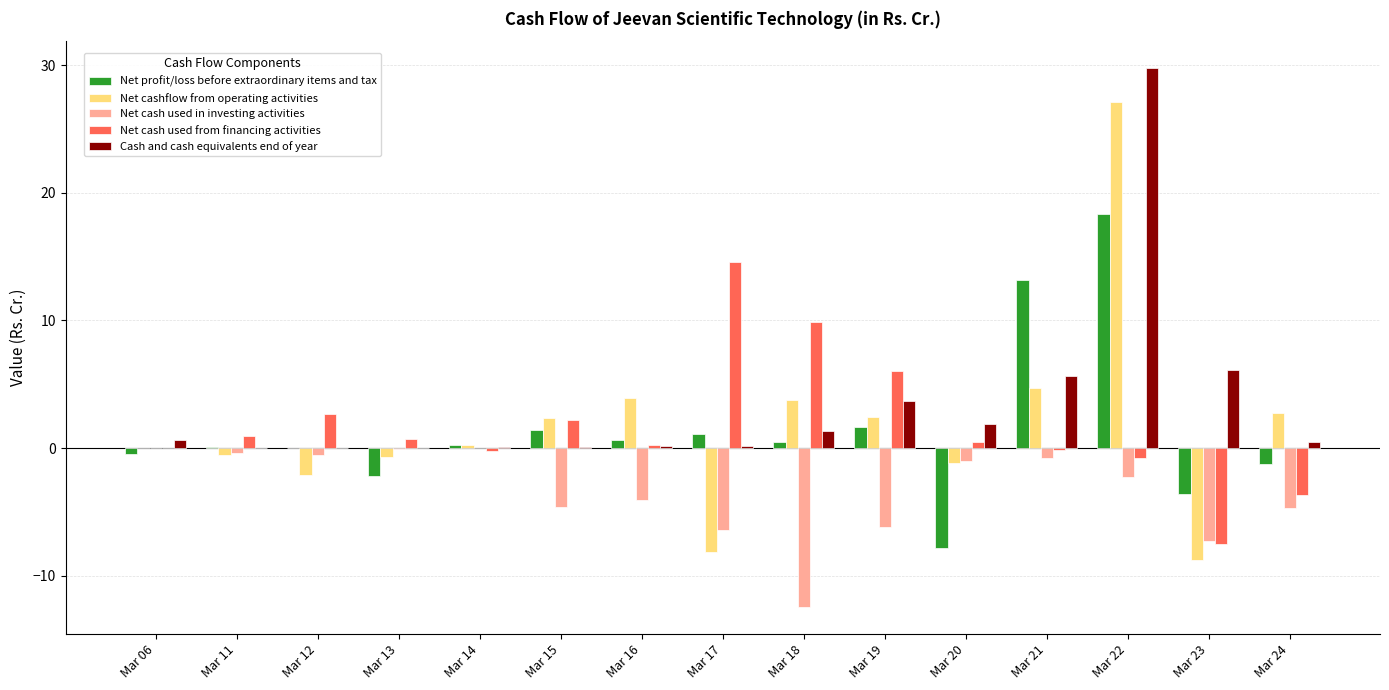

How many categories are shown in the chart?

15